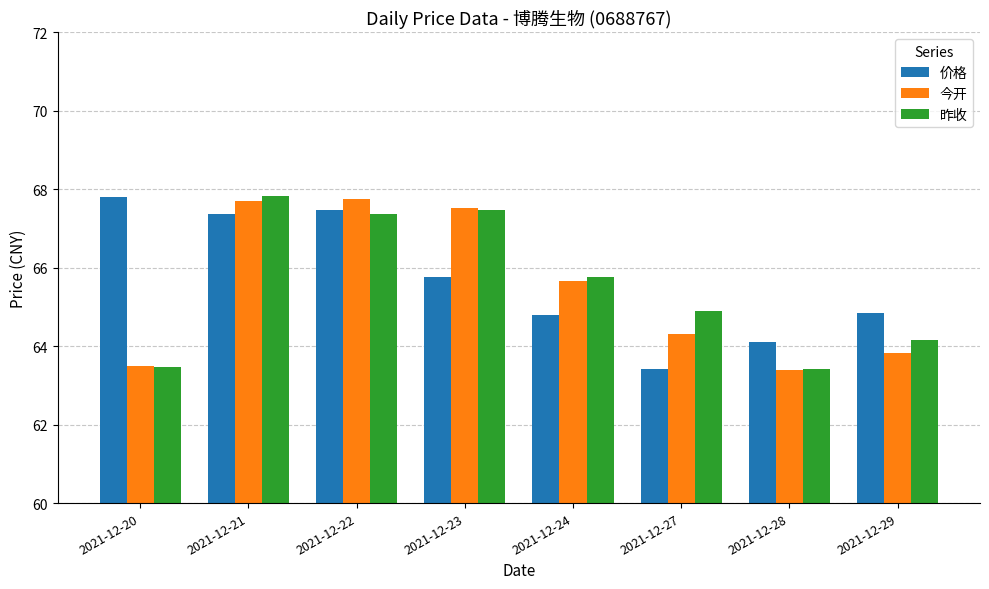

What is the value of the 昨收 bar at the 7th from the left?

63.4